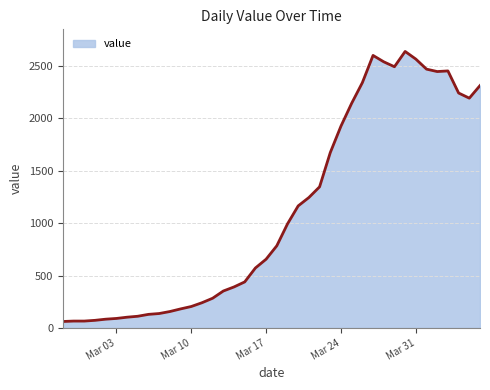

What is the average value?

1124